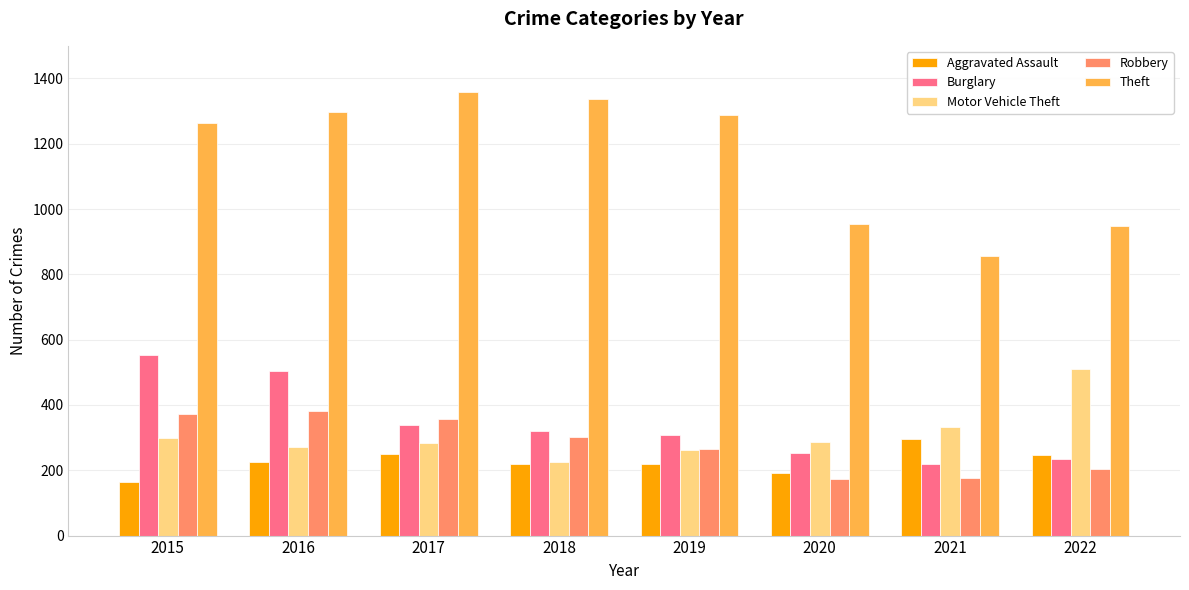

What is the value of the Motor Vehicle Theft bar at the 4th from the left?

225